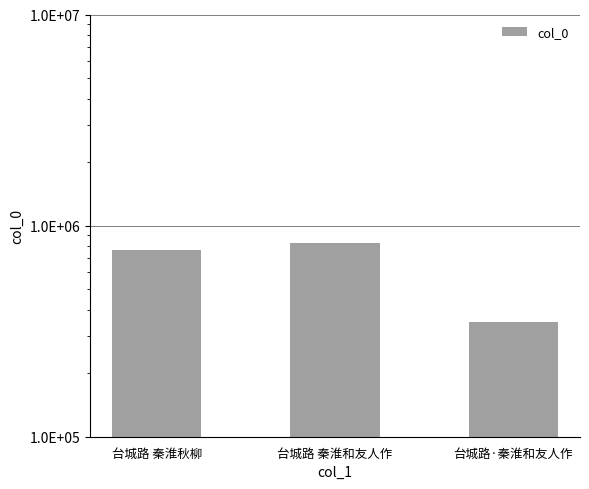

Are the bars grouped side by side (vs. stacked)?

No